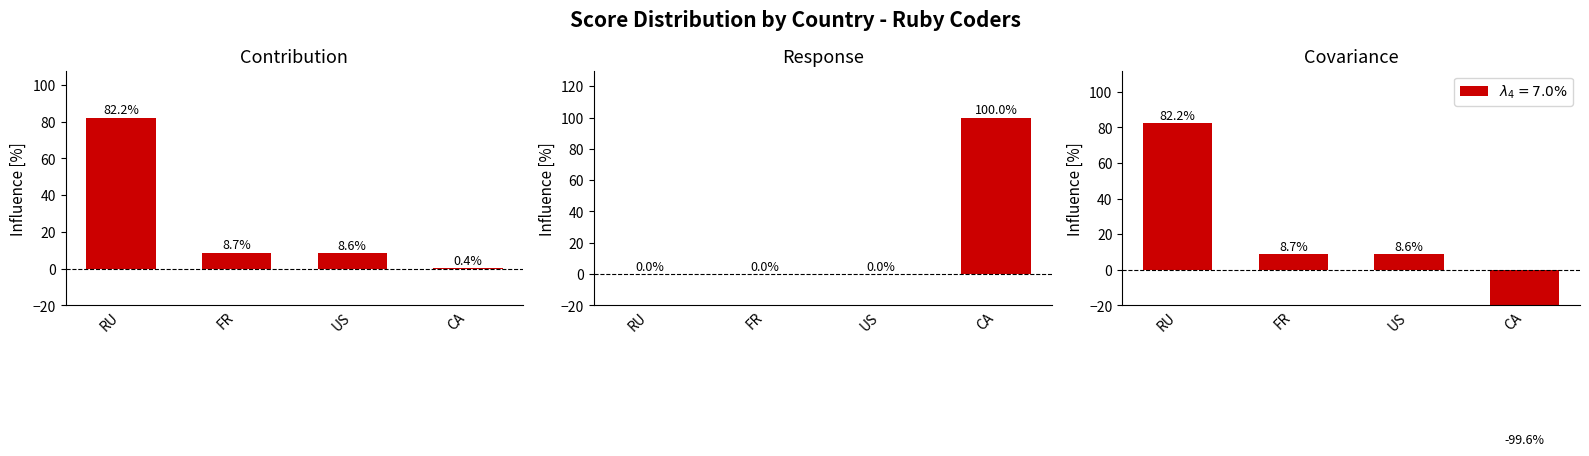

What is the label of the 4th bar from the left?

CA